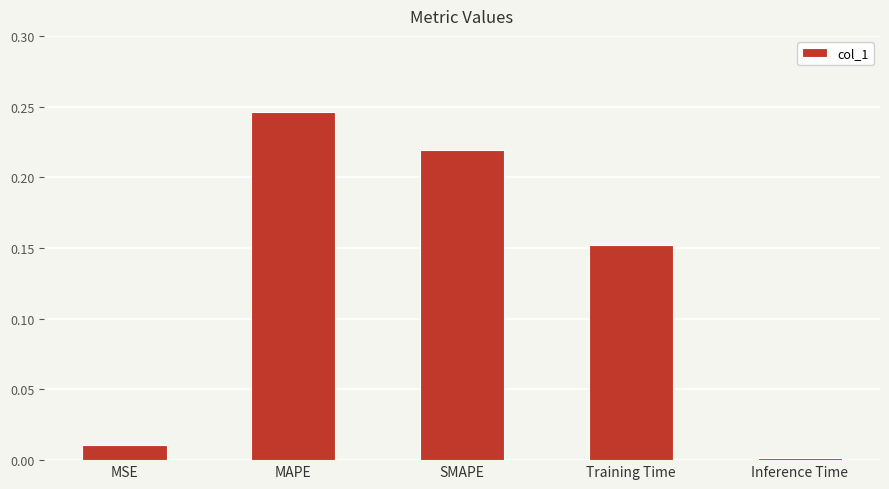

List the labels in order of value, largest first.

MAPE, SMAPE, Training Time, MSE, Inference Time